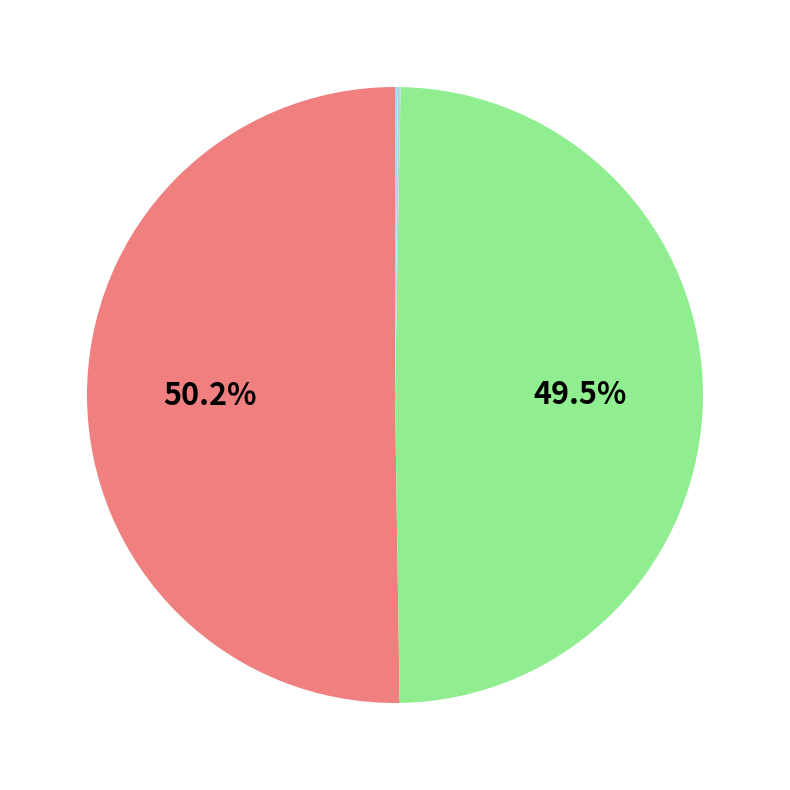

How many slices are in this pie chart?

4